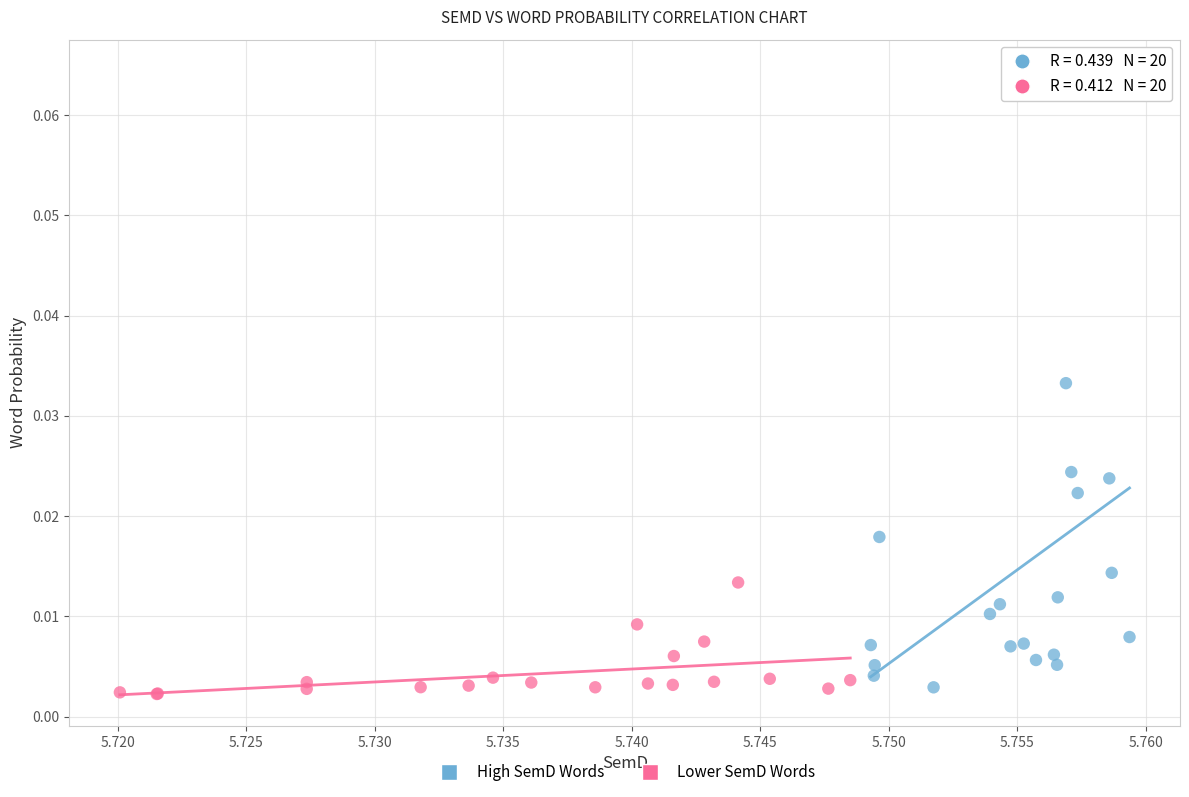

Which series has the widest spread of Y values?

High SemD Words